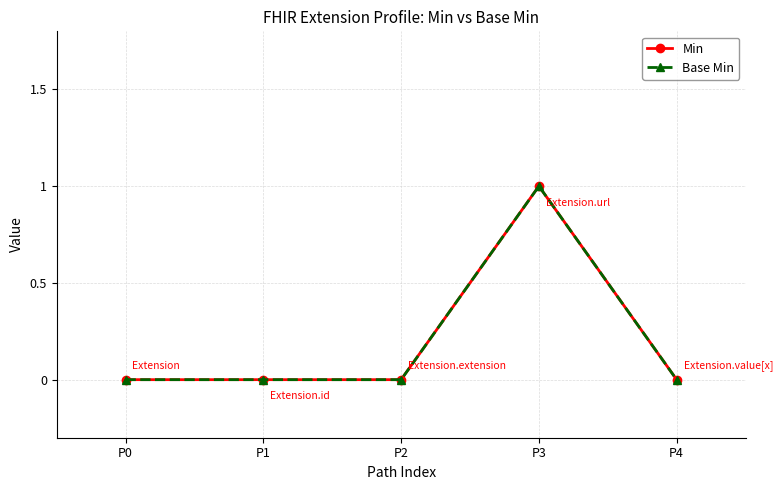

At which category is the sum across all series the highest?

P3